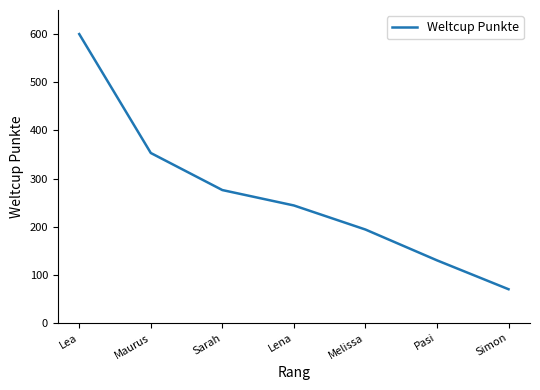

Where is the data nearest to the value 335?

Maurus